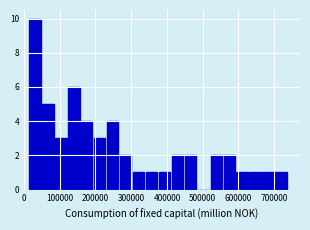

Read against the x-axis, roughly where is the centre of the tallest bar?

30000